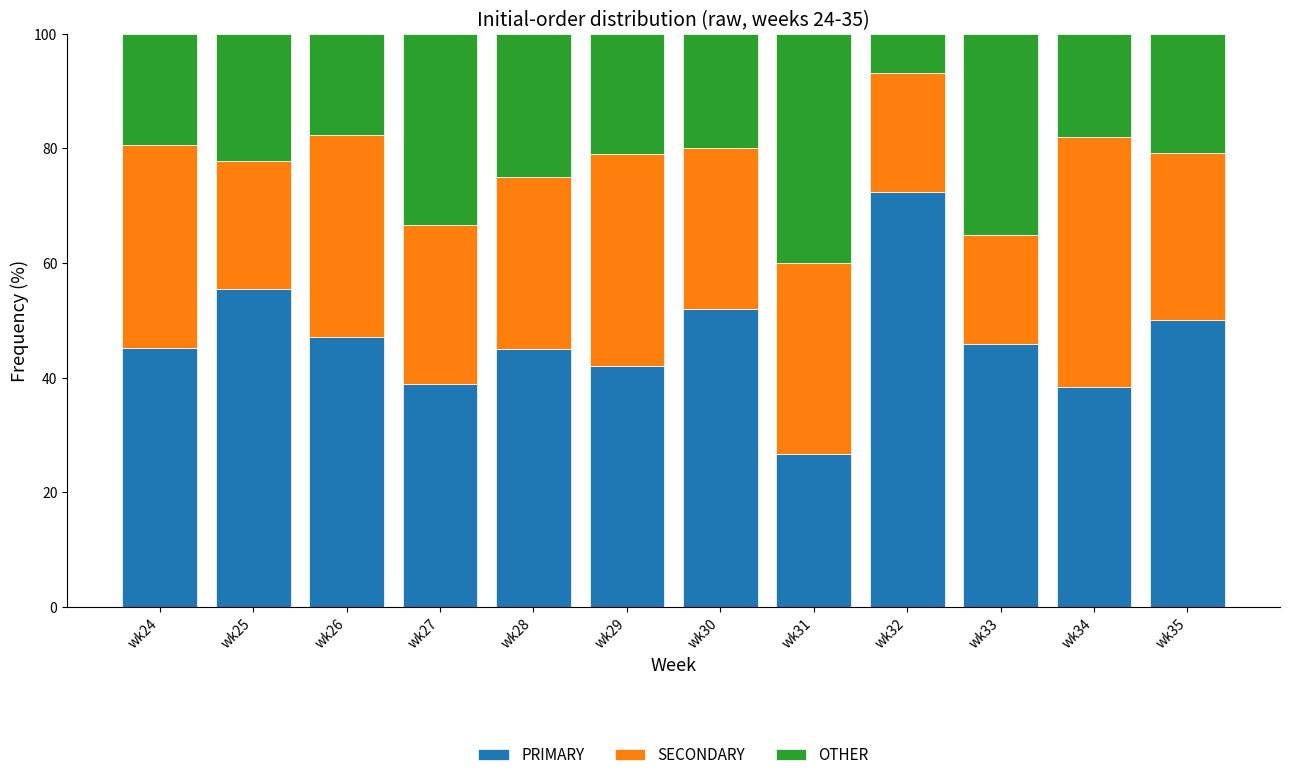

How many data points does each series have?

12